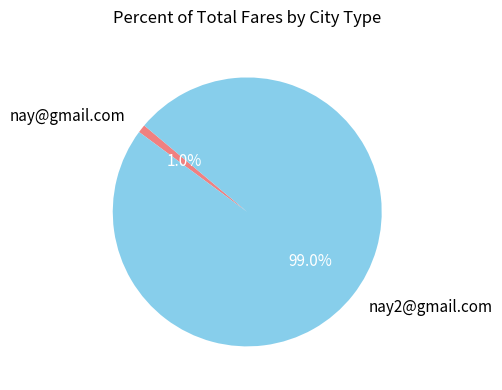

Does nay@gmail.com represent more than half of the total?

No